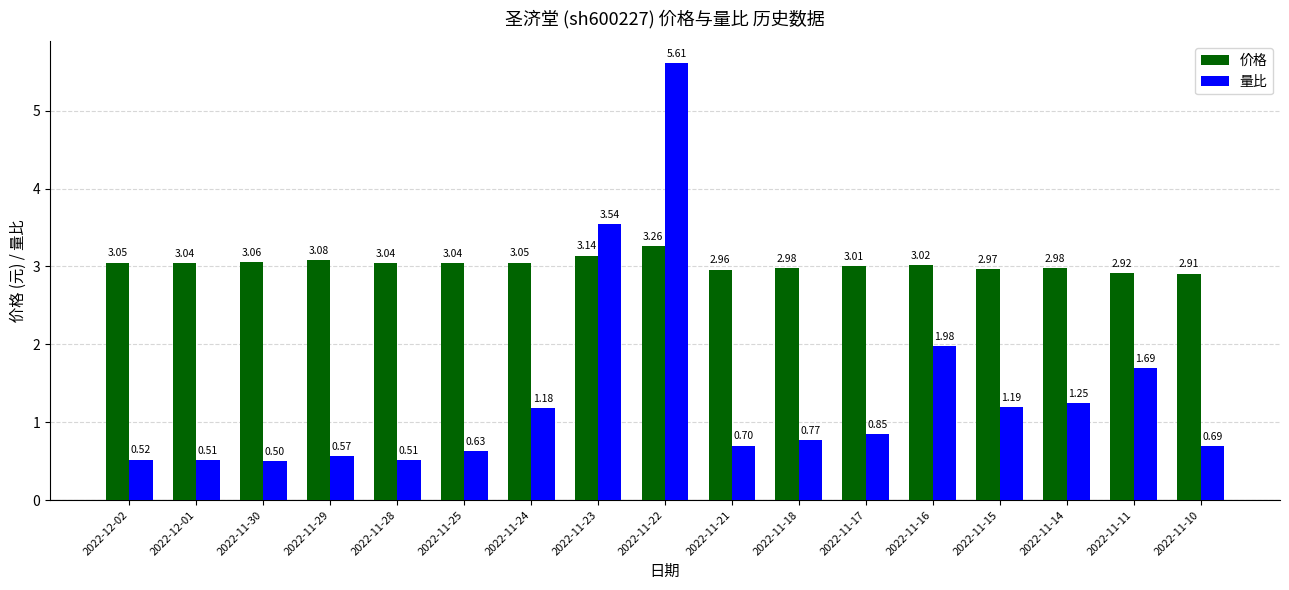

Which series has the widest spread of values?

量比